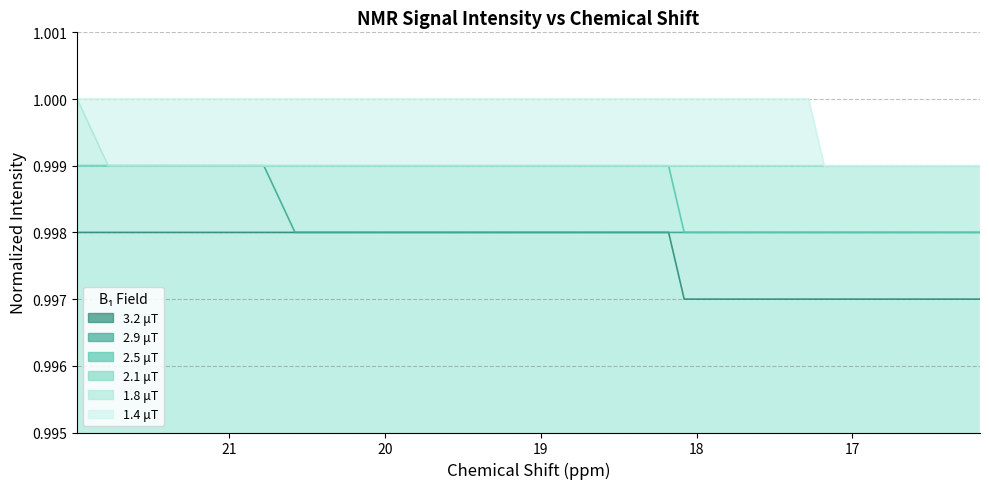

At which label does 2.9 μT reach its minimum?

20.576